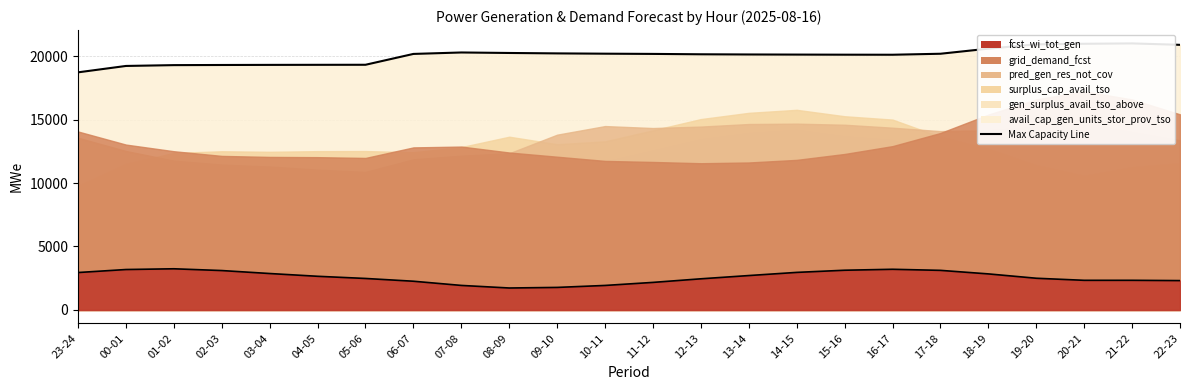

What is the difference between the highest and lowest values at 01-02?

16037